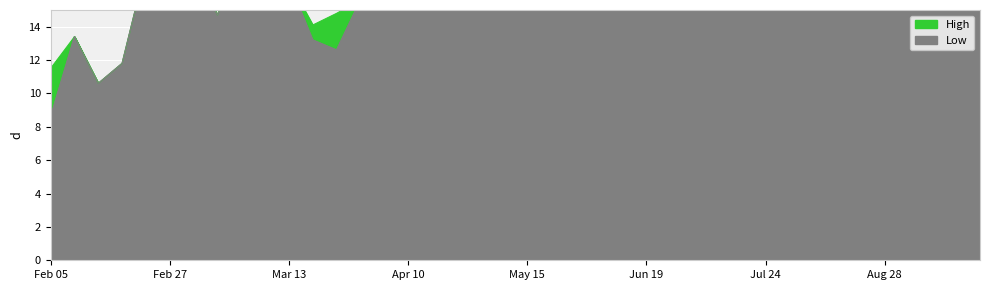

Which category has the highest value across all series?

Mar 12